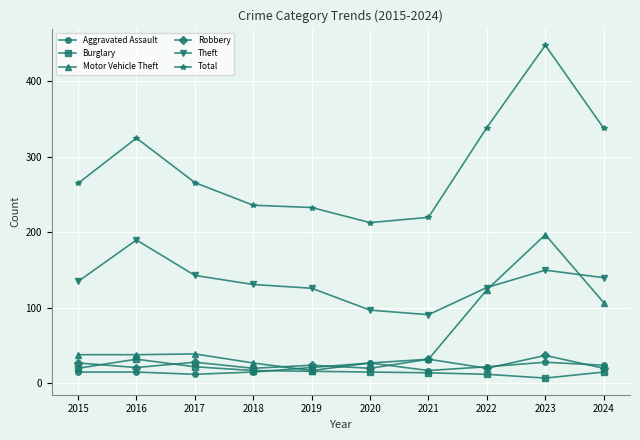

The value of Theft at 2024 is 79. True or false?

False